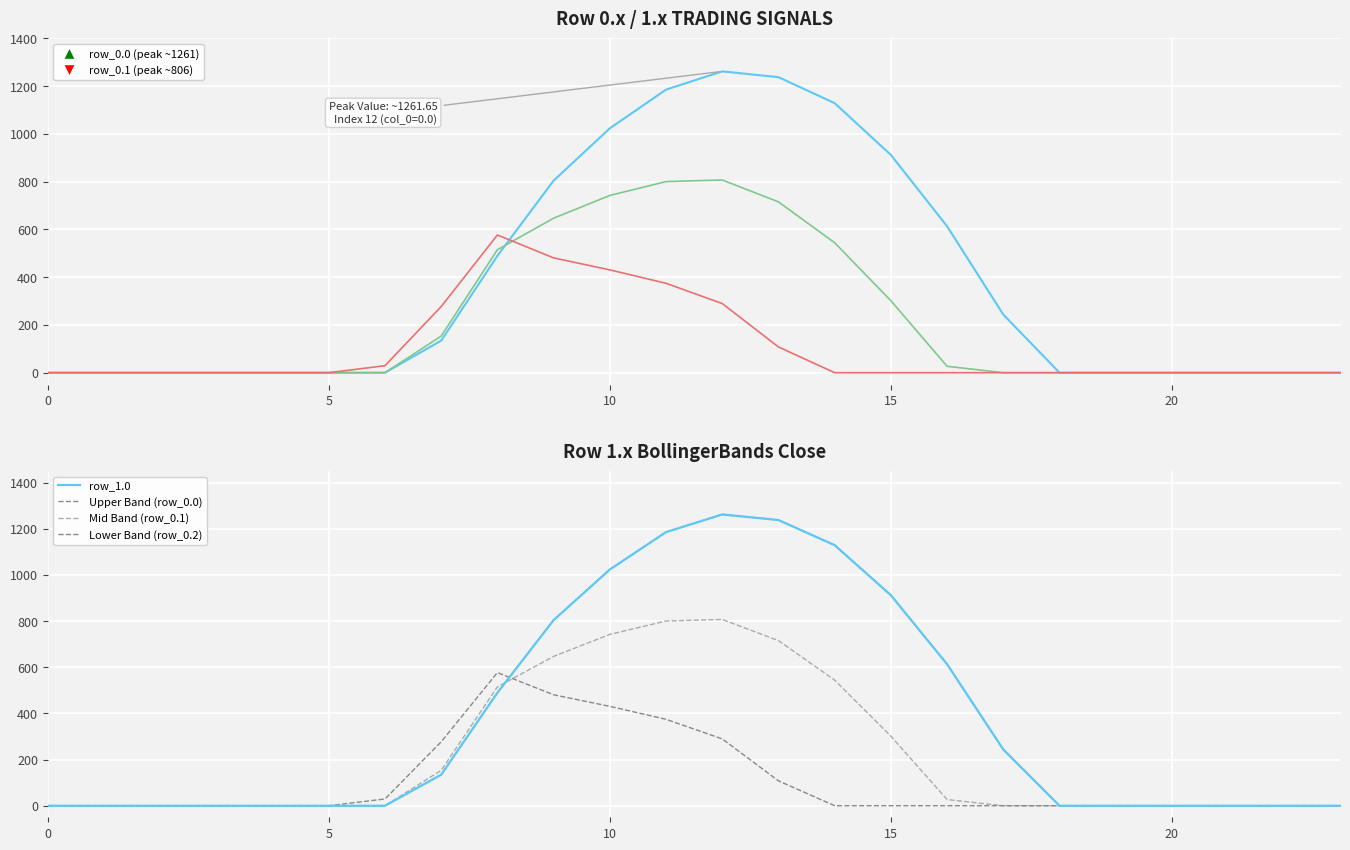

Which has a higher value, 20 or 4?

20